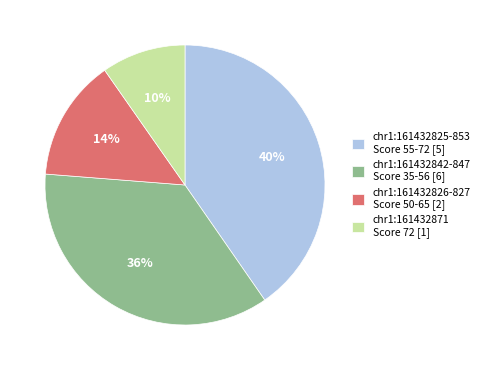

Does any single category account for the majority?

No